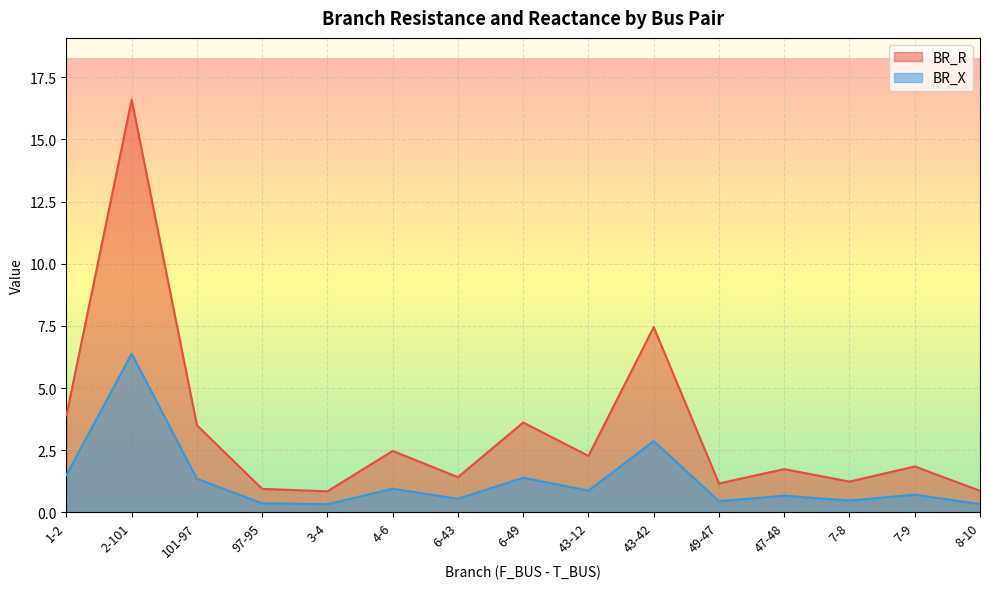

Reading left to right, list all the values displayed in this chart.

BR_R: 3.9	16.6	3.5	0.9	0.8	2.5	1.4	3.6	2.3	7.4	1.2	1.7	1.2	1.8	0.9
BR_X: 1.5	6.4	1.3	0.4	0.3	0.9	0.5	1.4	0.9	2.9	0.4	0.7	0.5	0.7	0.3